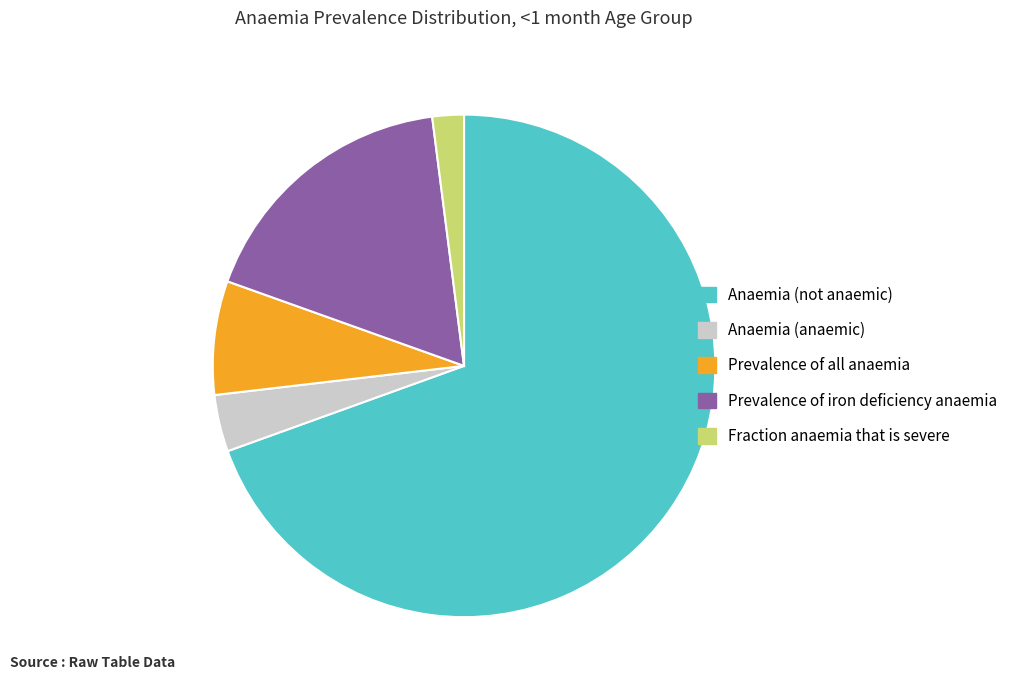

Do Anaemia (not anaemic) and Anaemia (anaemic) together represent more than half of the pie?

Yes